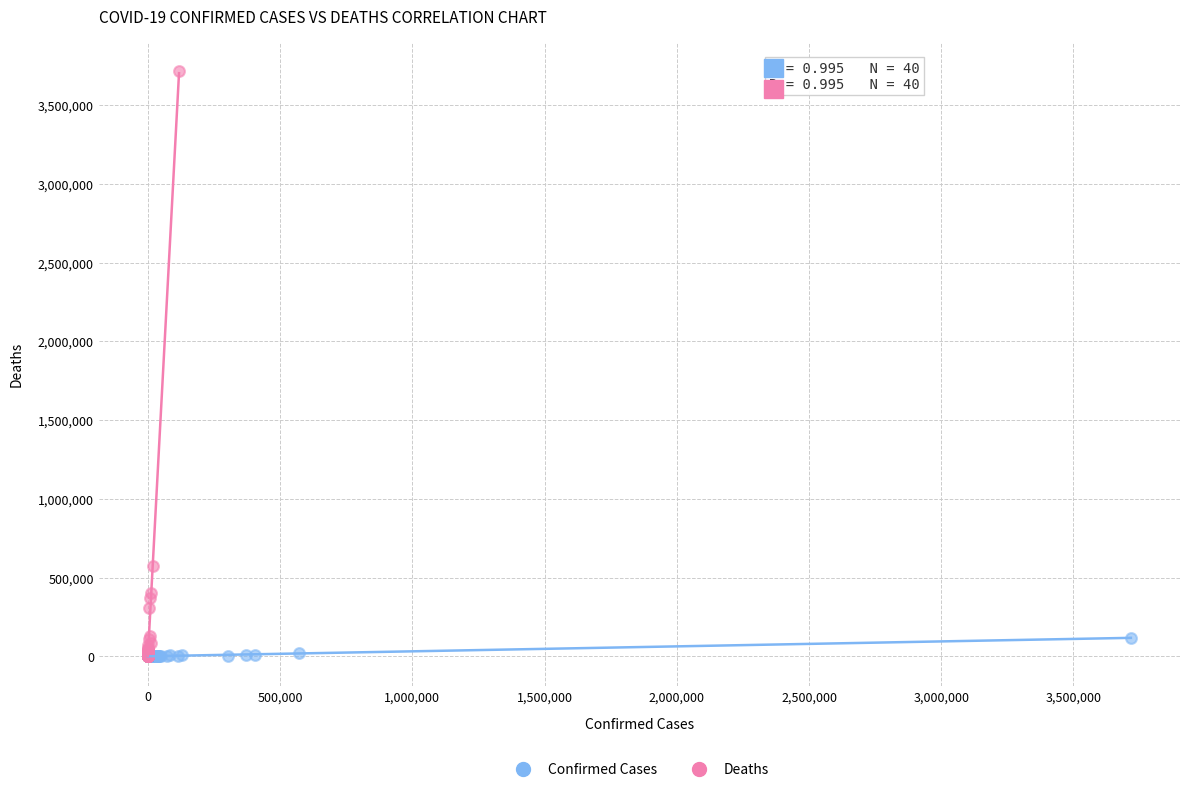

Which series reaches the maximum Y coordinate?

Deaths